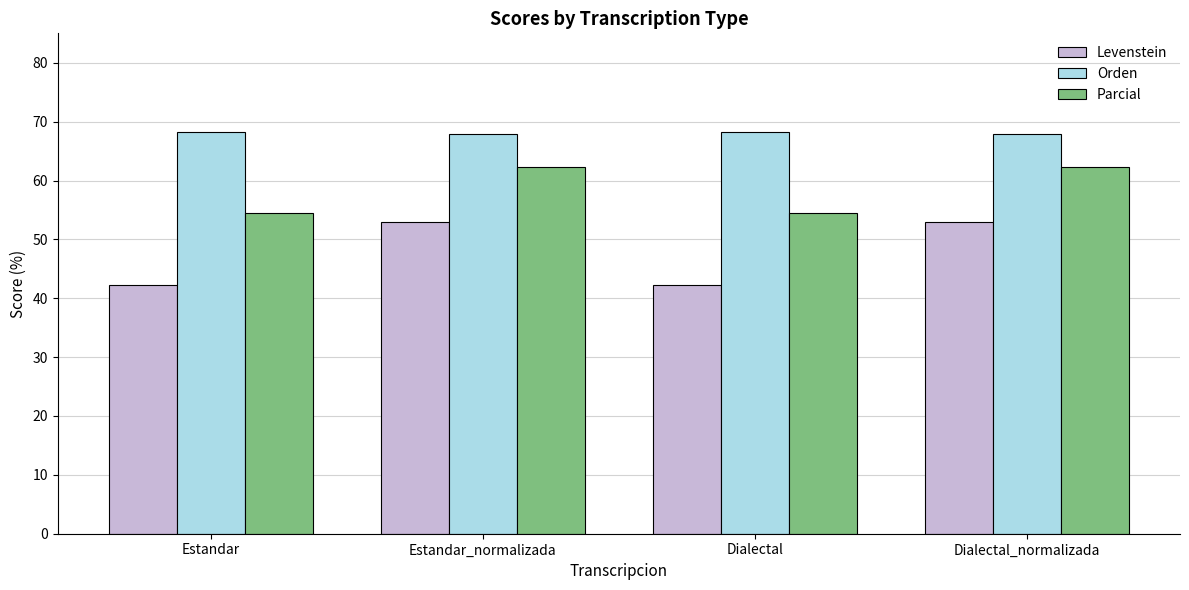

What is the spread (max minus min) of values at Estandar?

26.0